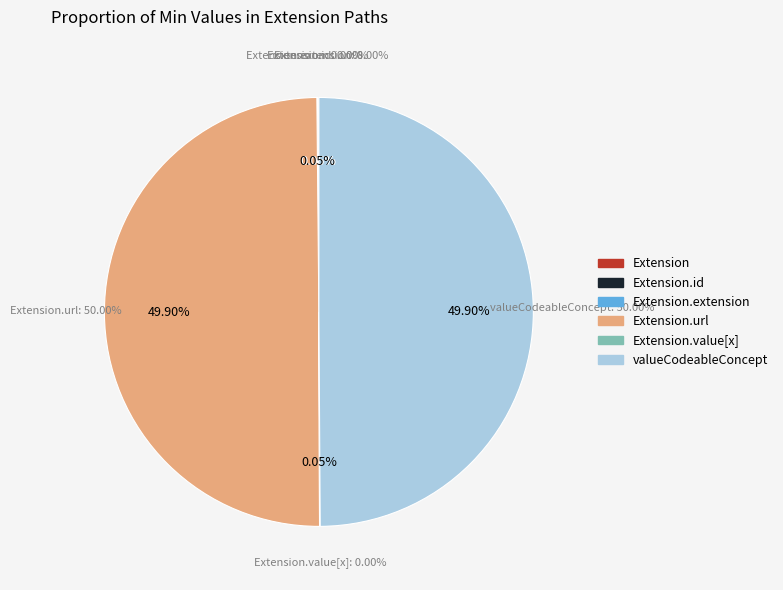

To the nearest percent, what is the difference between the largest and smallest slice percentages?

50%